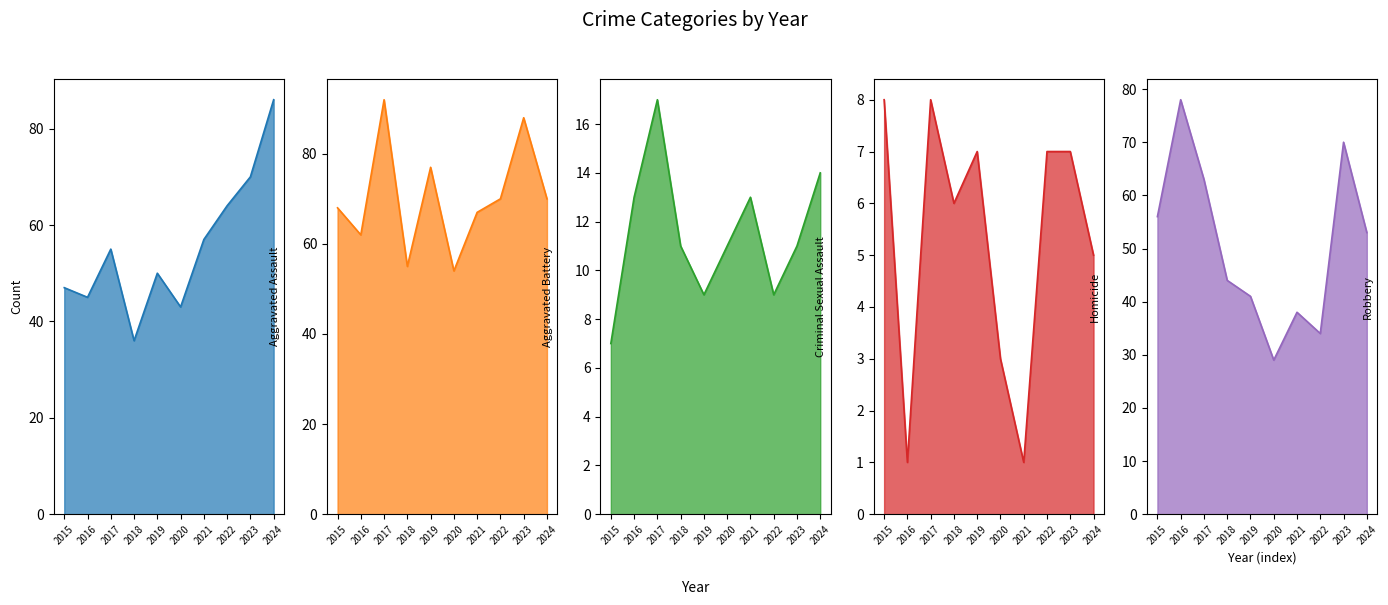

True or false: Aggravated Battery has more than 2 points higher than both neighbors.

True